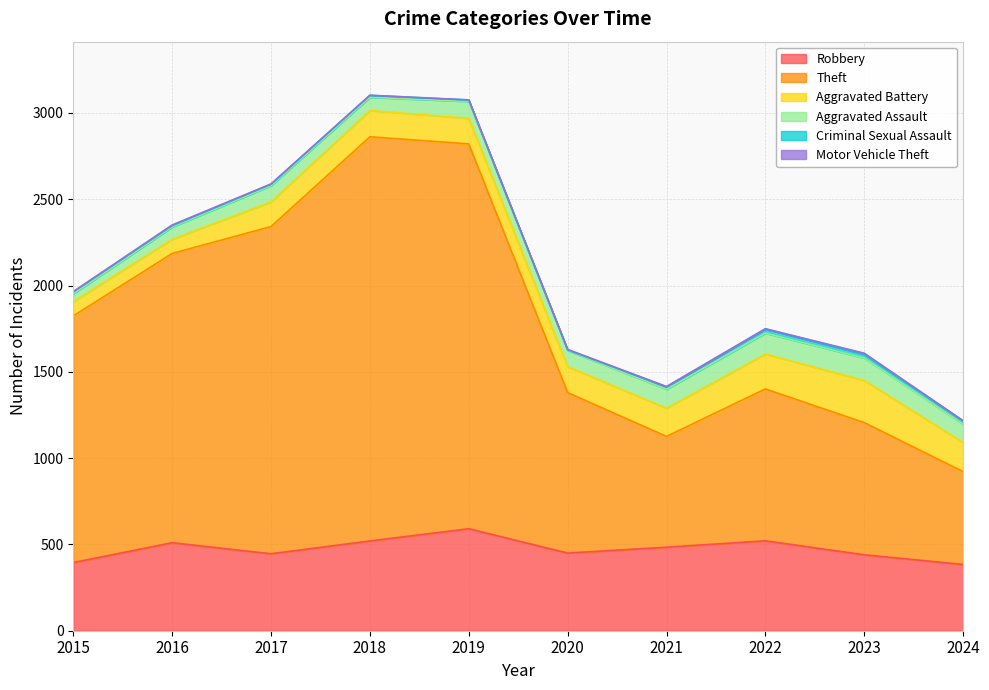

Which series has the largest total across all categories?

Theft